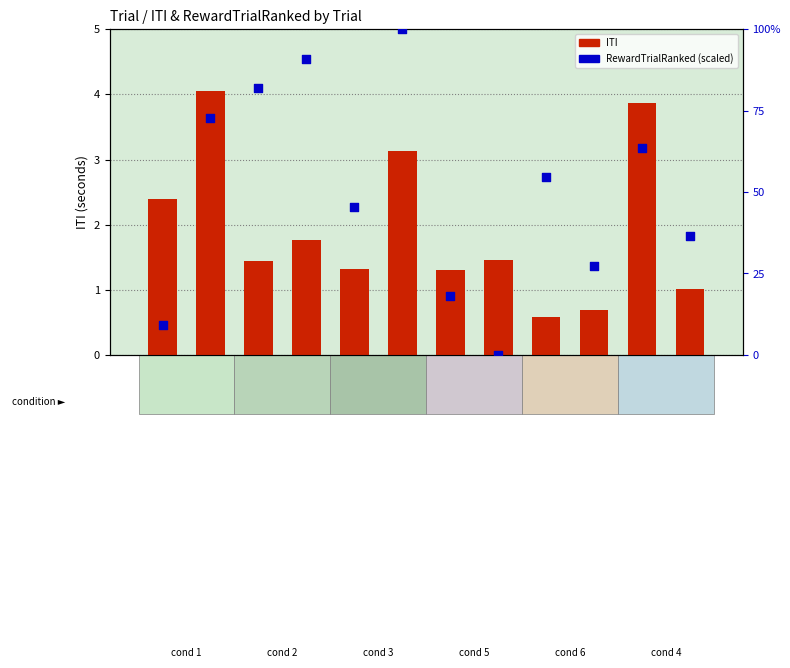

Which series reaches the maximum Y coordinate?

RewardTrialRanked (scaled)